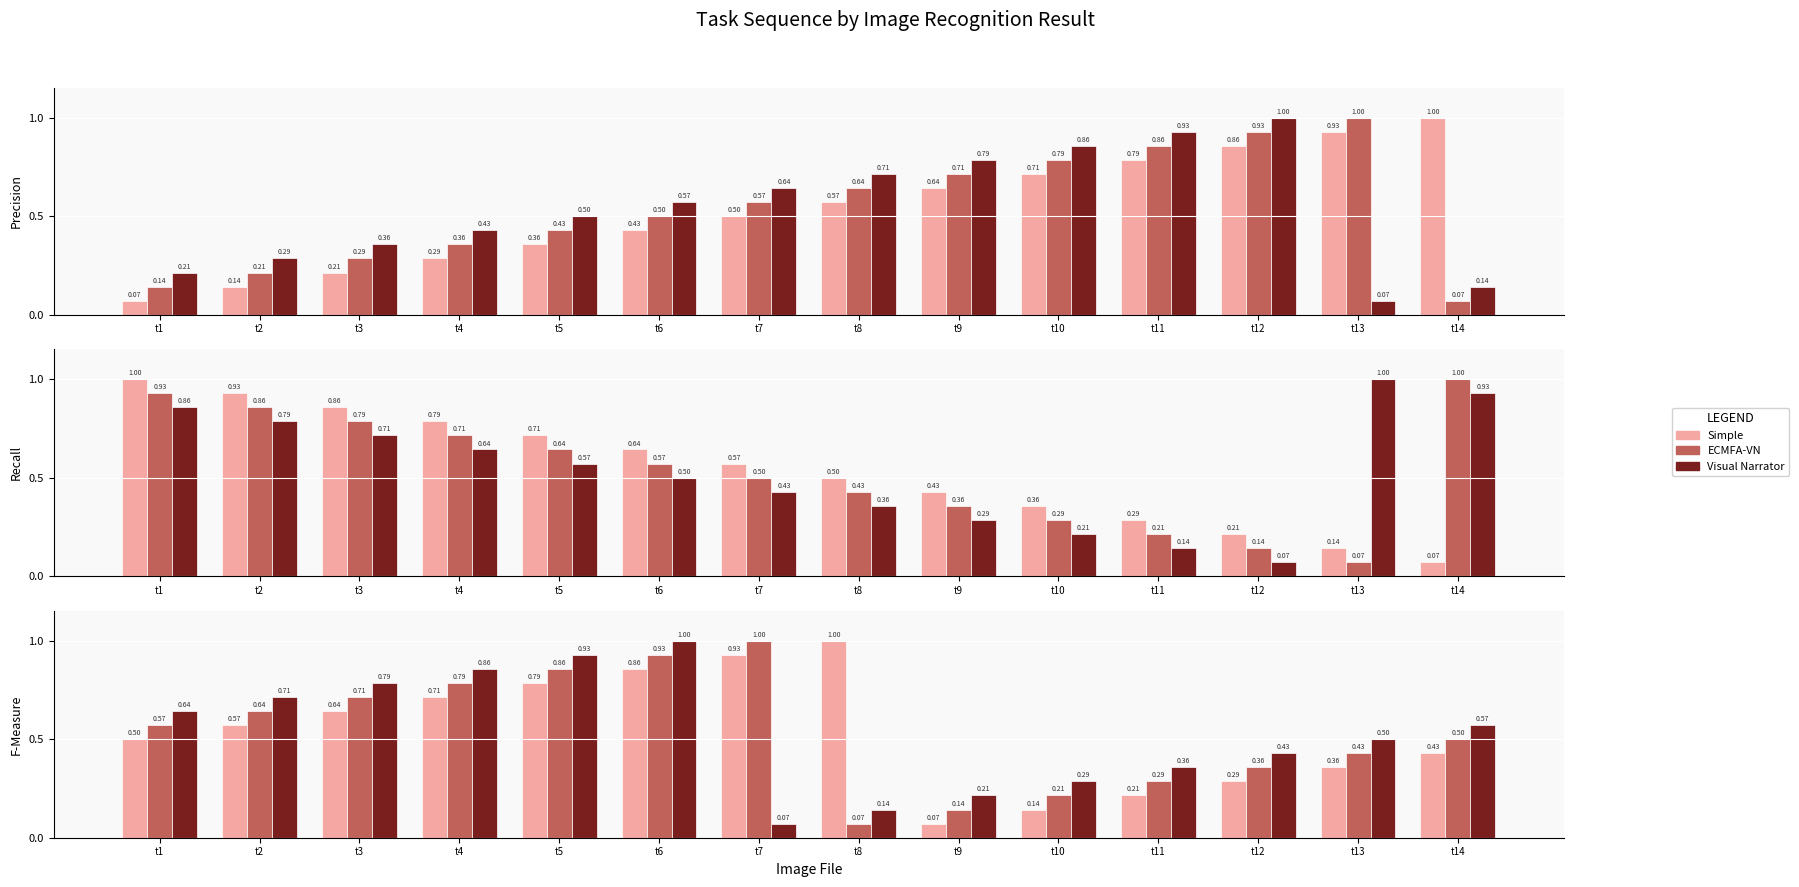

Which series has the largest total across all categories?

Simple